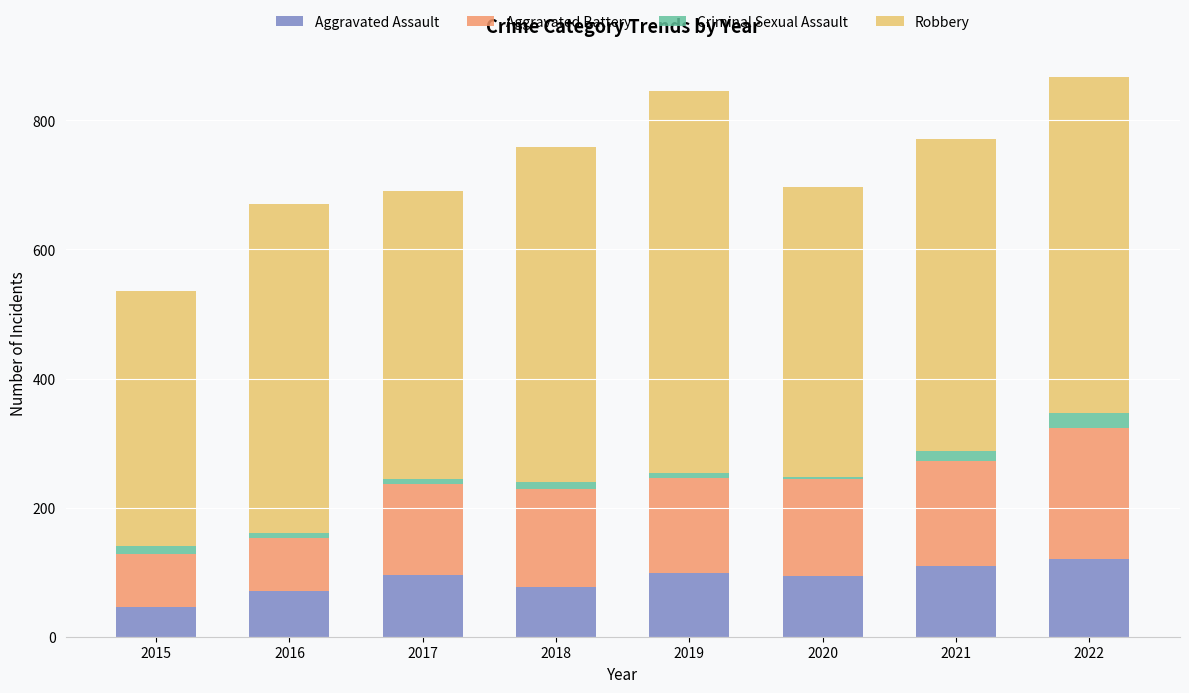

What is the difference between the second highest and second lowest values in the Aggravated Assault series?

39